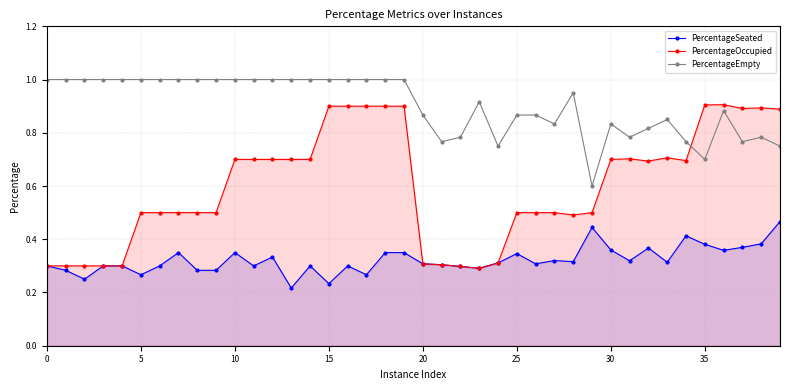

Between 12 and 27, which series saw the biggest shift?

PercentageOccupied